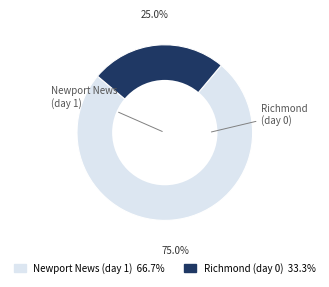

Count the number of slices in the pie.

2